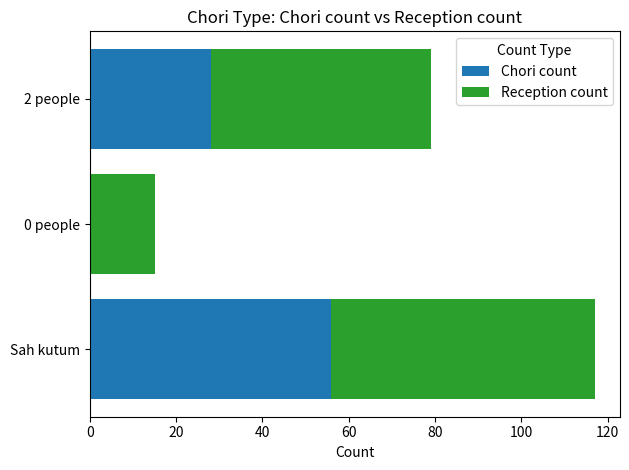

At which label does Chori count reach its peak?

Sah kutum